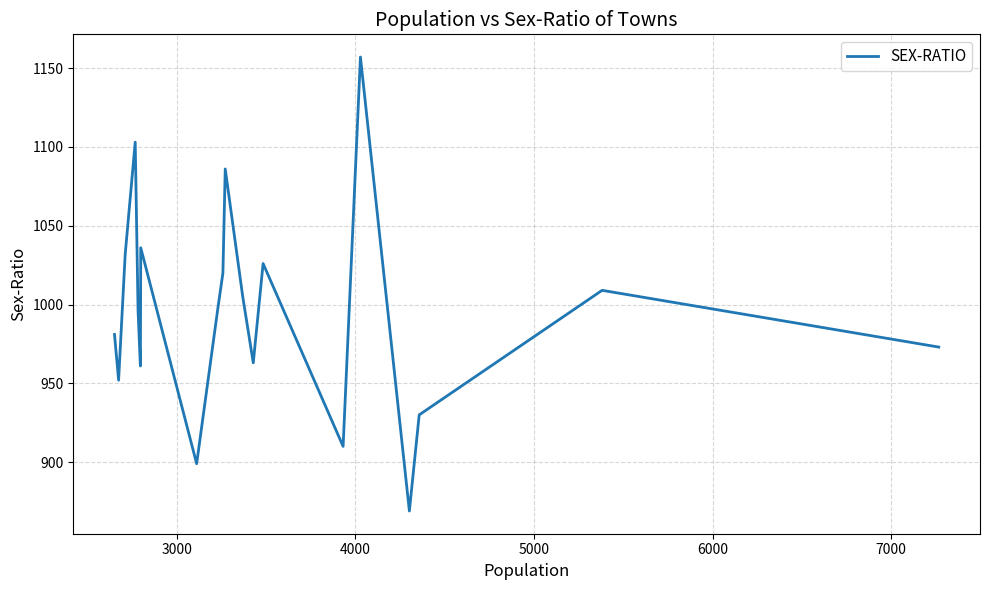

What is the difference between the maximum and minimum values?

288